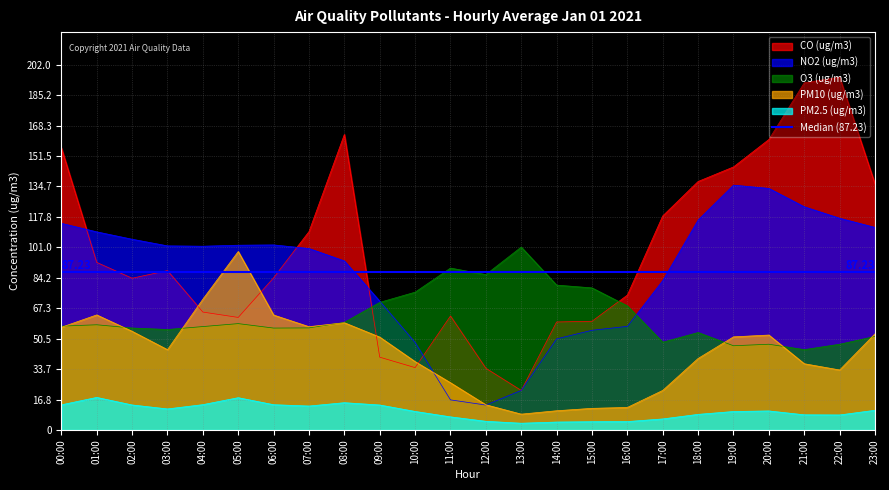

At which label is PM10 (ug/m3) closest to 53?

23:00